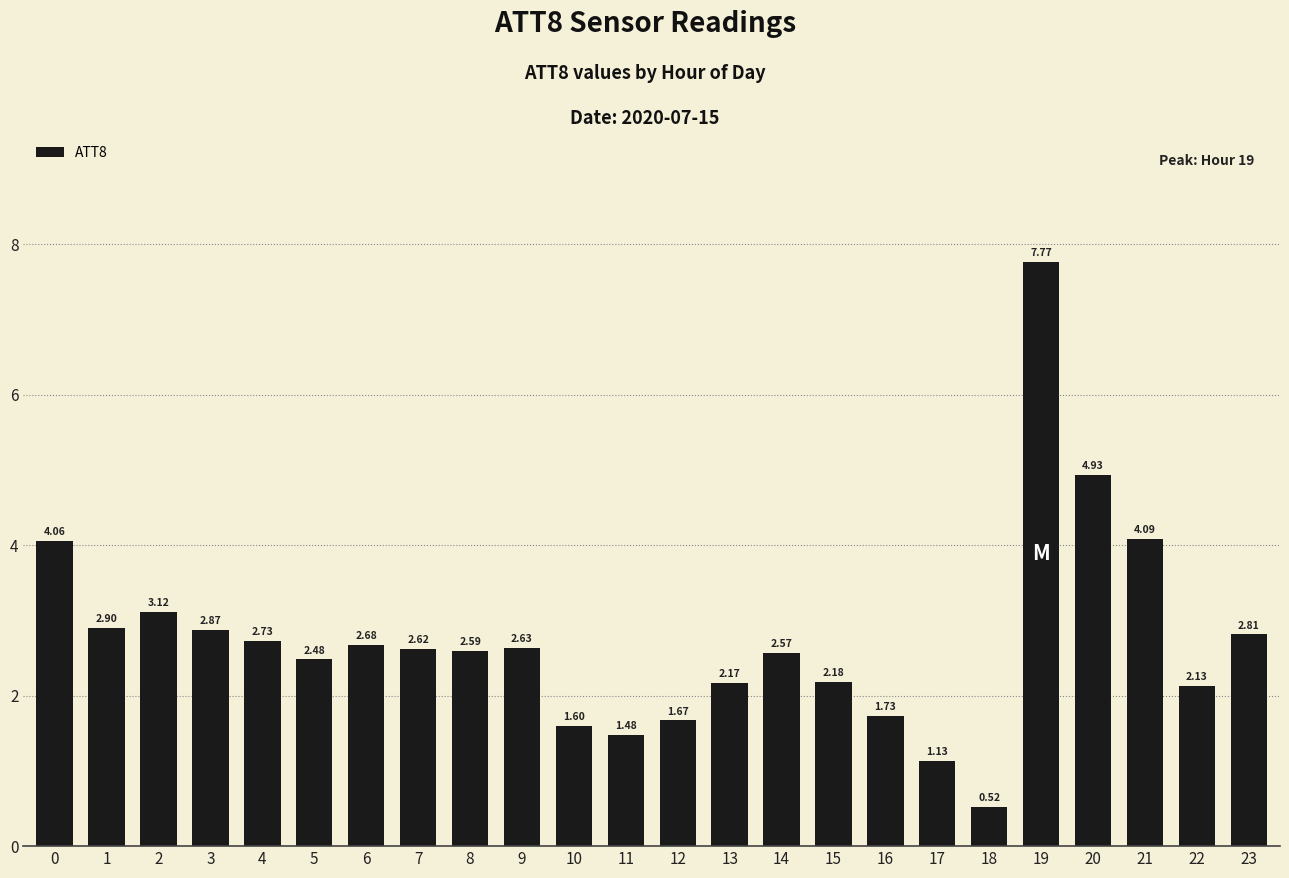

How many bars are there in total?

24